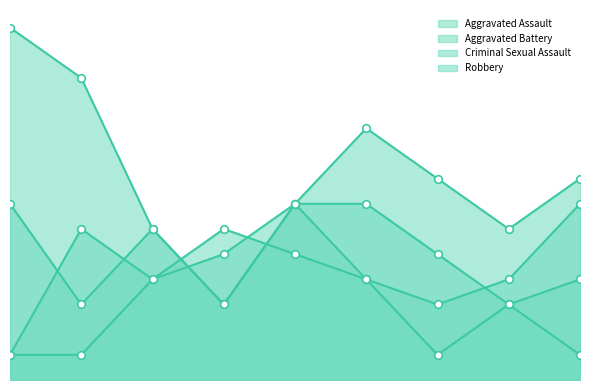

Which series has the widest spread of Y values?

Robbery